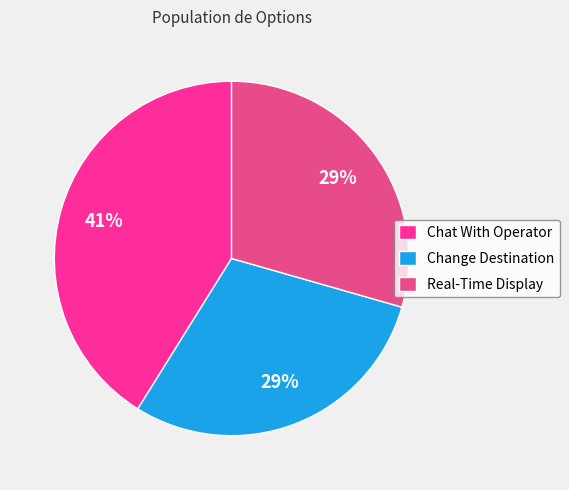

How many slices are in this pie chart?

3